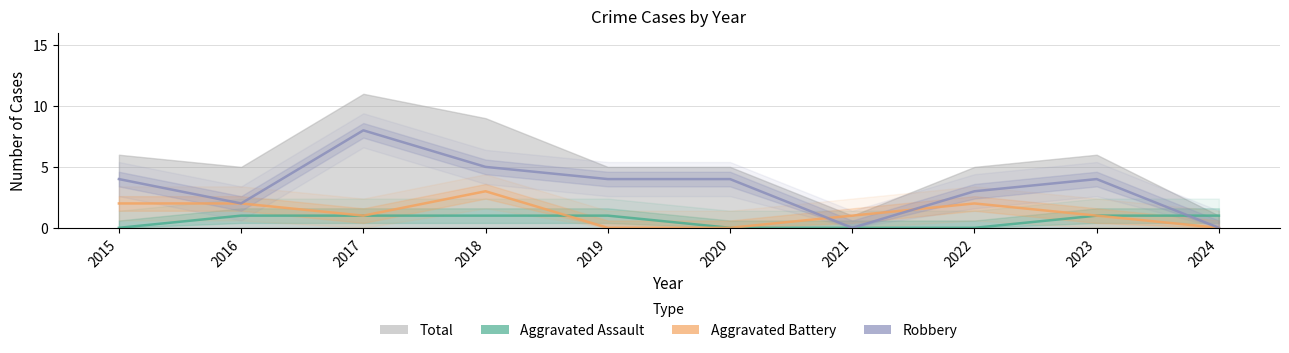

True or false: Aggravated Assault has more than 2 points higher than both neighbors.

False